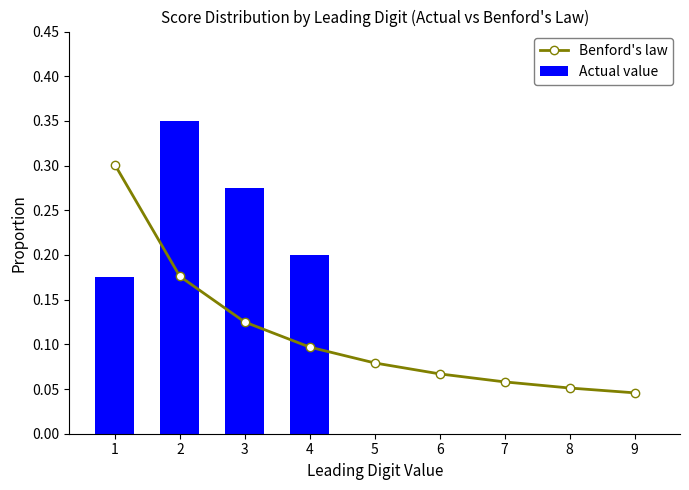

Rank the series by their maximum value, from lowest to highest.

Benford's law, Actual value